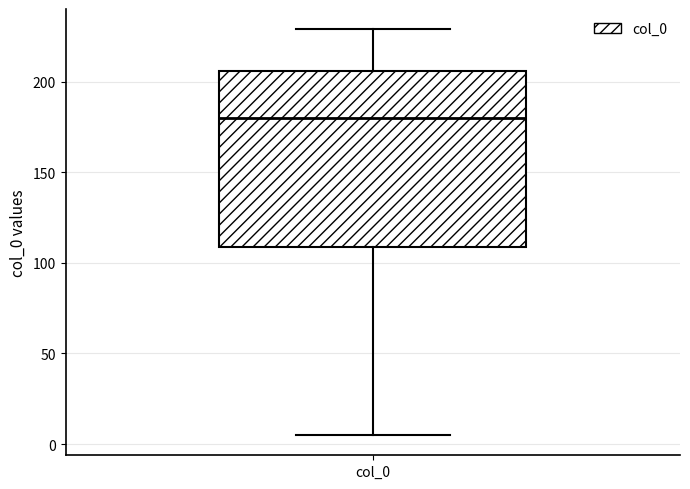

Transcribe this box plot: give where the median line is, the range the box spans, and where the two whiskers end, as read against the y-axis. The values are not printed on the chart, so give them approximately, as read against the axis.

median 180, box 110 to 205, whiskers 5 to 230